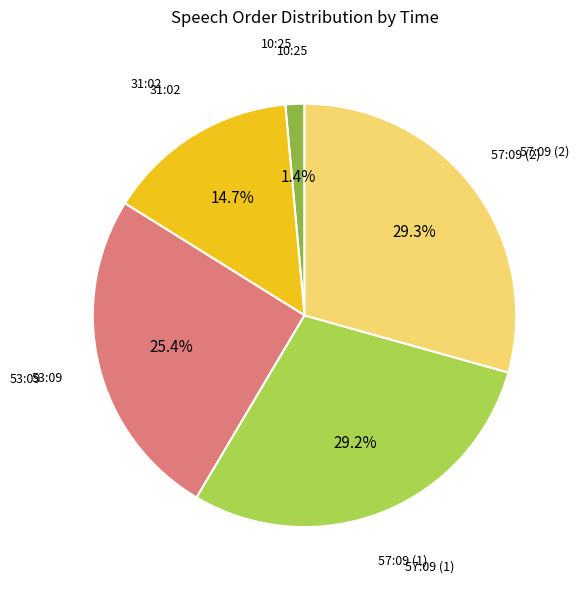

Is there any slice that represents more than half of the pie?

No